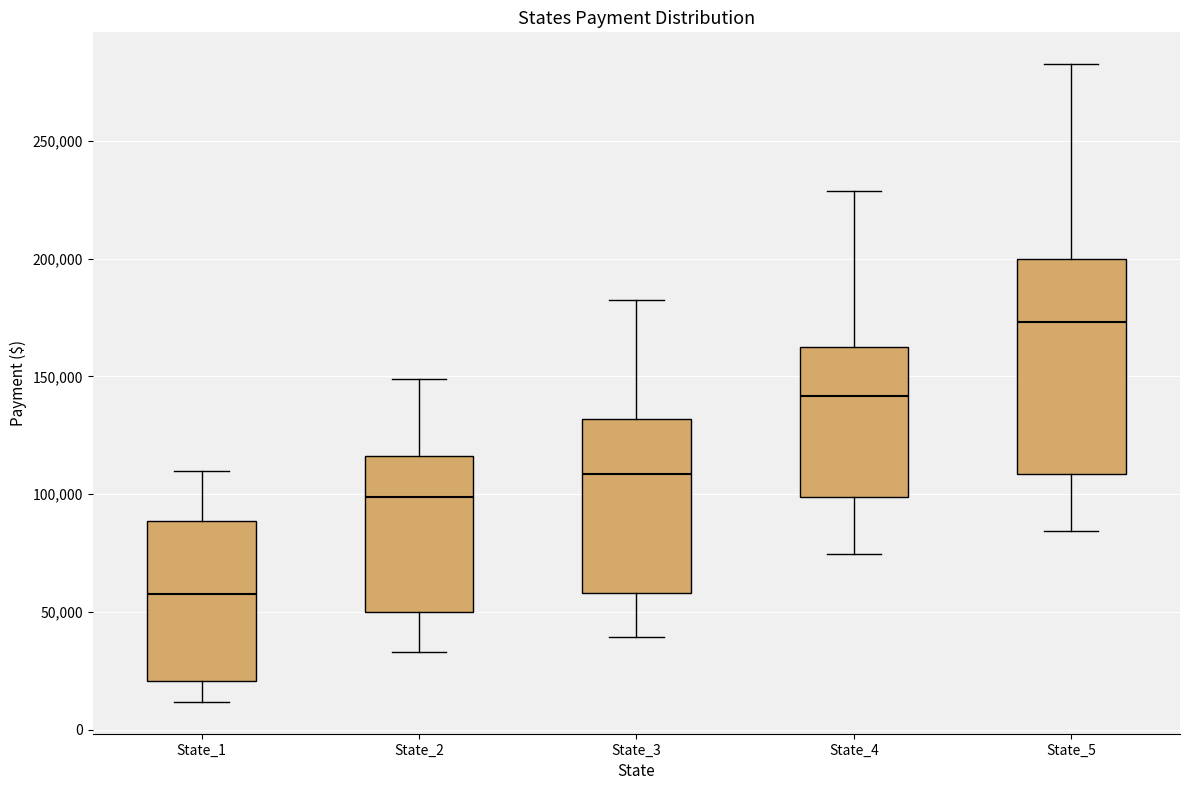

Which box's median line is the highest?

State_5